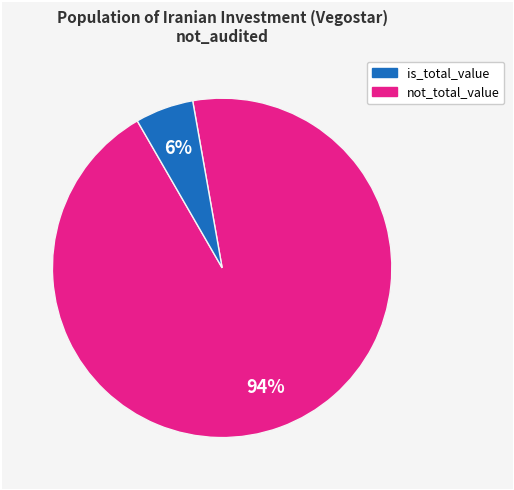

Does any single category account for the majority?

Yes